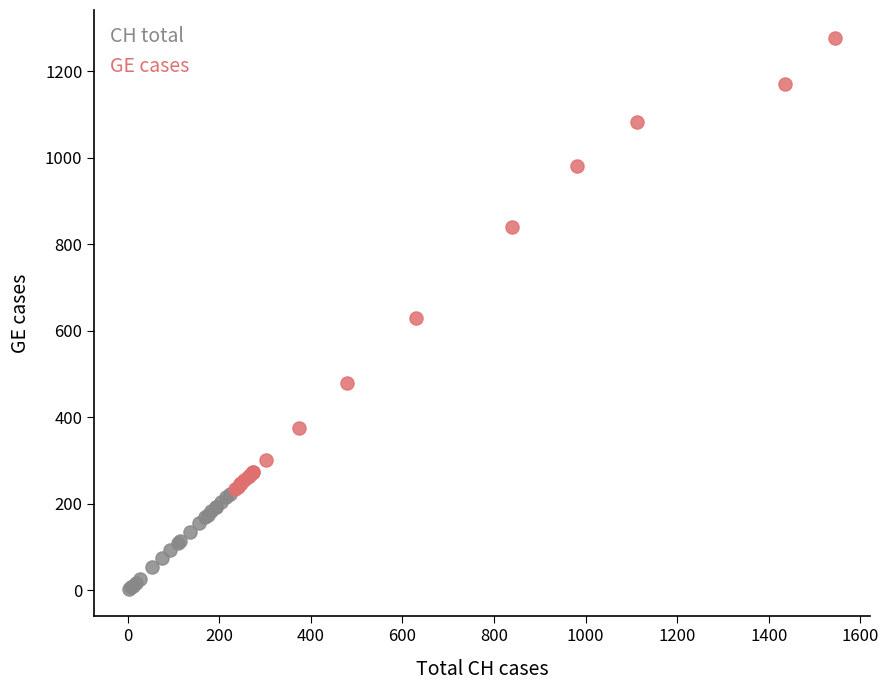

Which series reaches the maximum Y coordinate?

GE cases